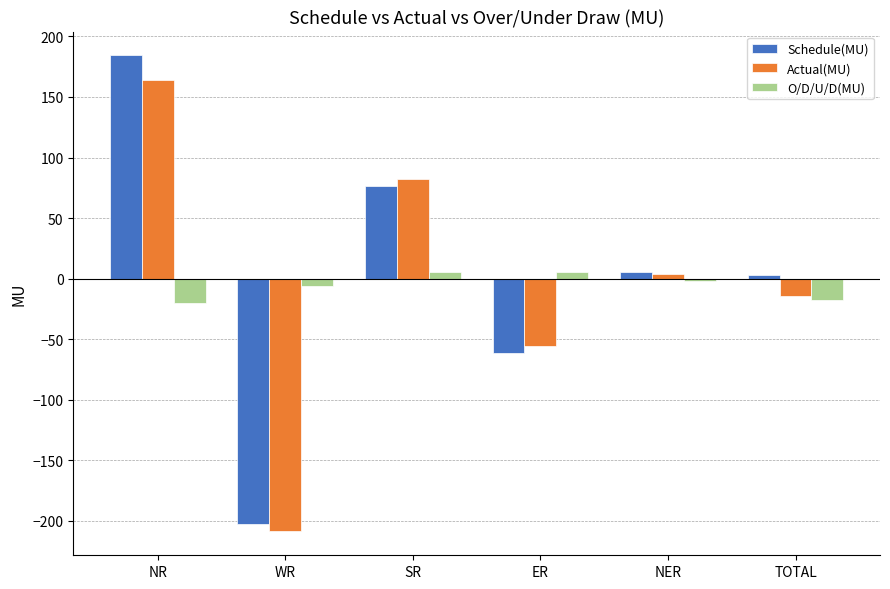

Which series changed the most between SR and TOTAL?

Actual(MU)